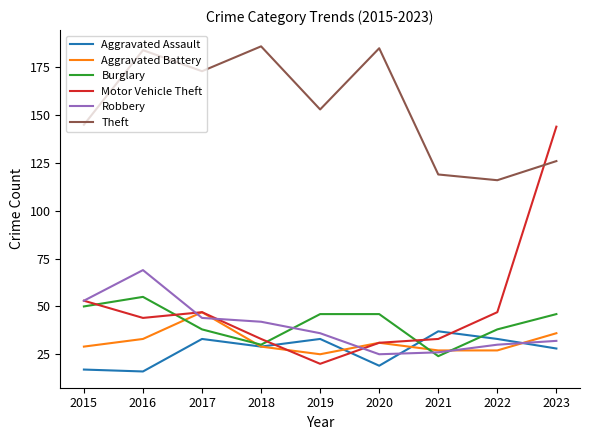

The Motor Vehicle Theft series shows 84 at 2022. True or false?

False